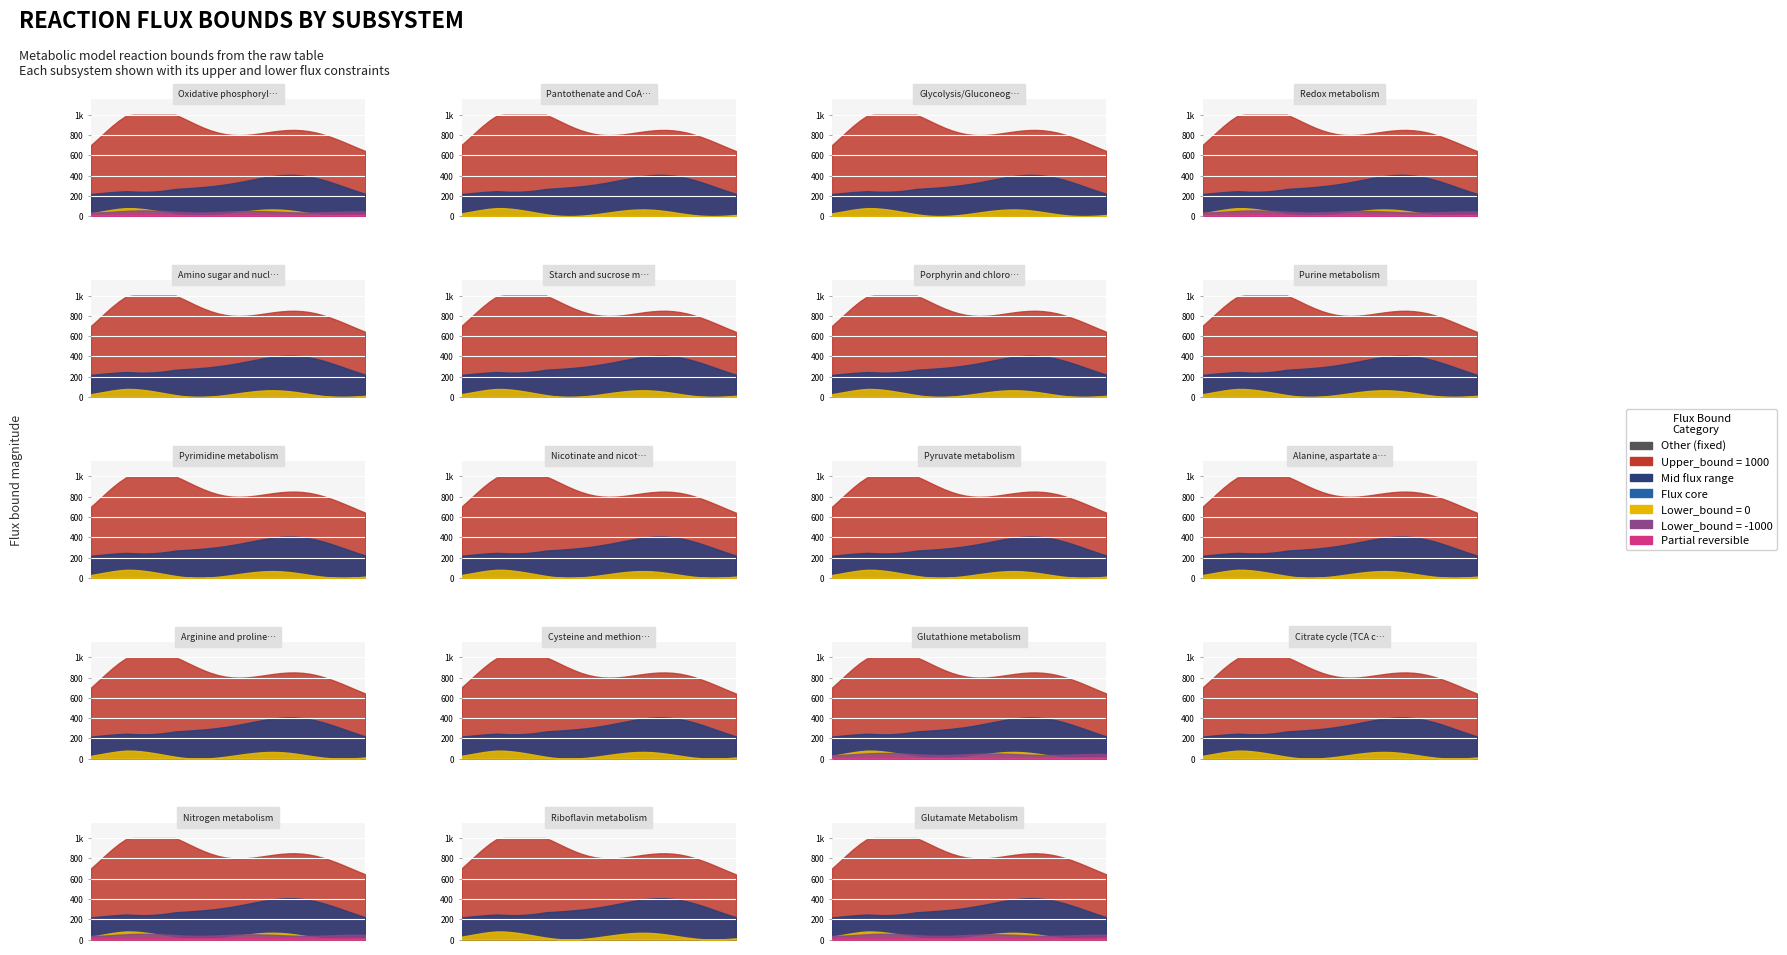

Reading left to right, extract all data points from this chart.

Lower_bound (reversible): 0=-1000	1=0	2=0	3=-1000	4=0	5=0	6=0	7=0	8=0	9=0	10=0	11=0	12=0	13=0	14=-1000	15=0	16=-1000	17=0	18=-1000
Upper_bound (max flux): 0=1000	1=1000	2=1000	3=1000	4=1000	5=1000	6=1000	7=1000	8=1000	9=1000	10=1000	11=1000	12=1000	13=1000	14=1000	15=1000	16=1000	17=1000	18=1000